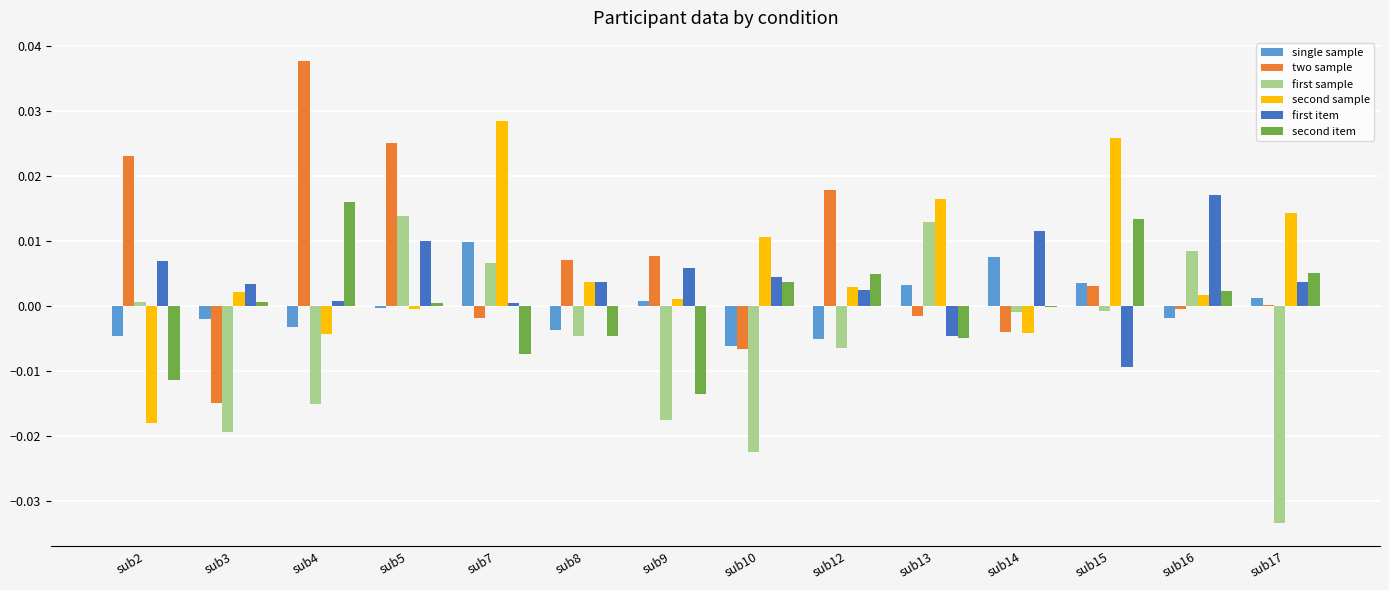

At which category is the sum across all series the highest?

sub5